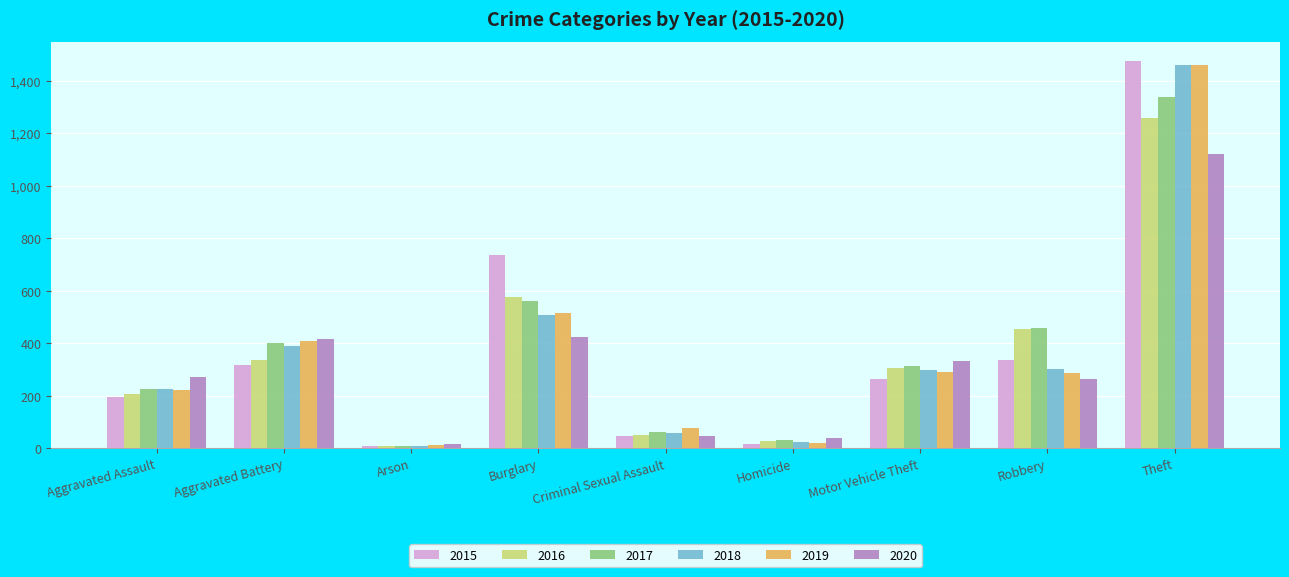

At how many categories does at least one series exceed 1252?

1